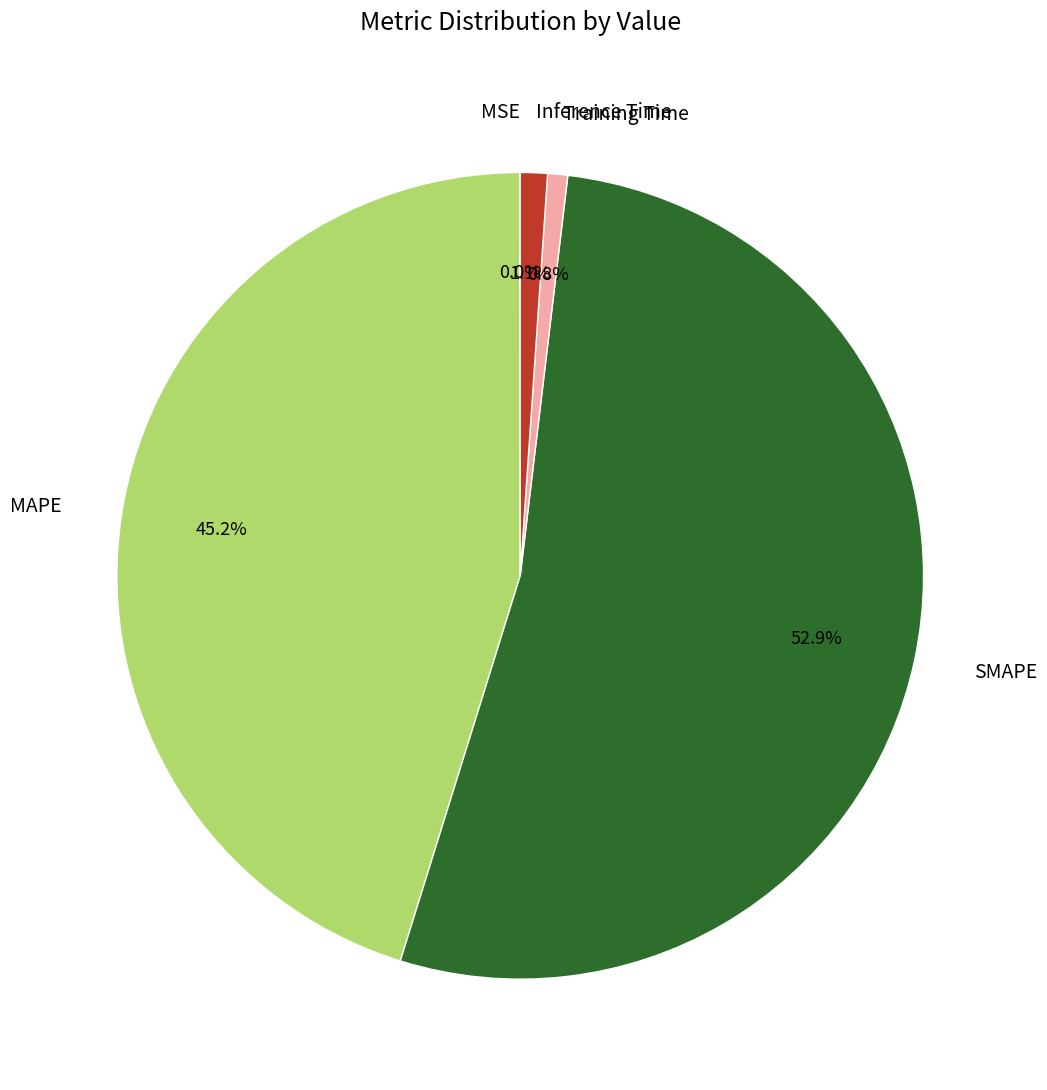

Is the sum of Training Time and MAPE greater than half?

No